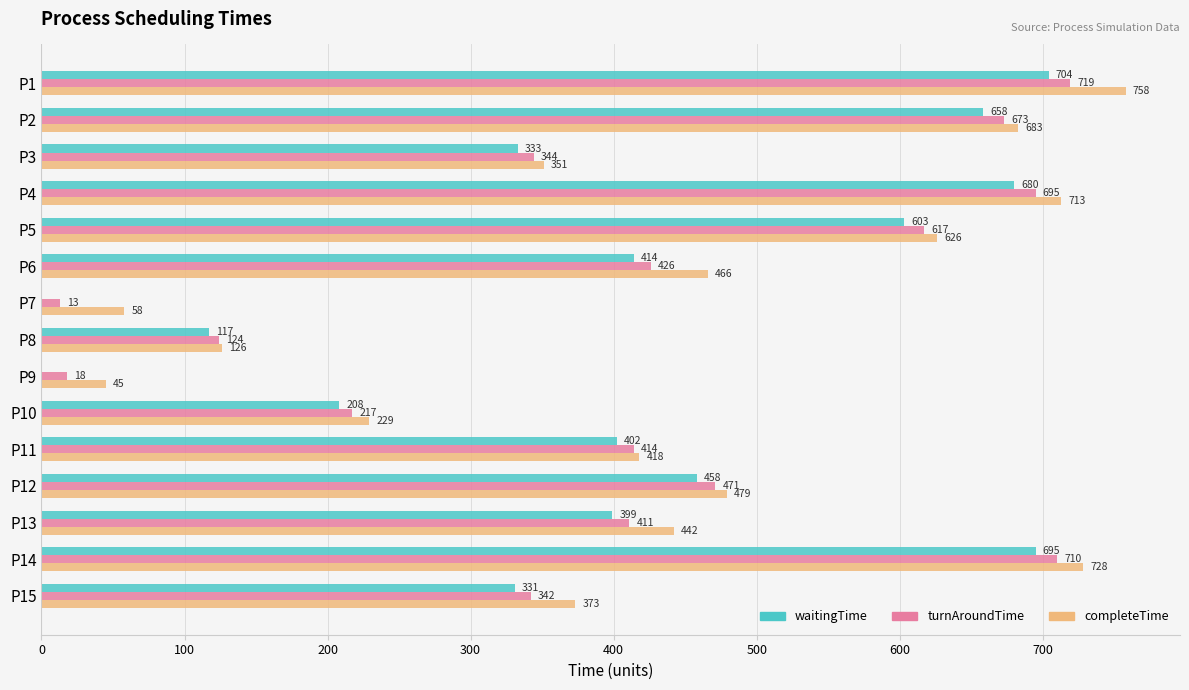

Is it true that turnAroundTime equals 617 at P5?

True